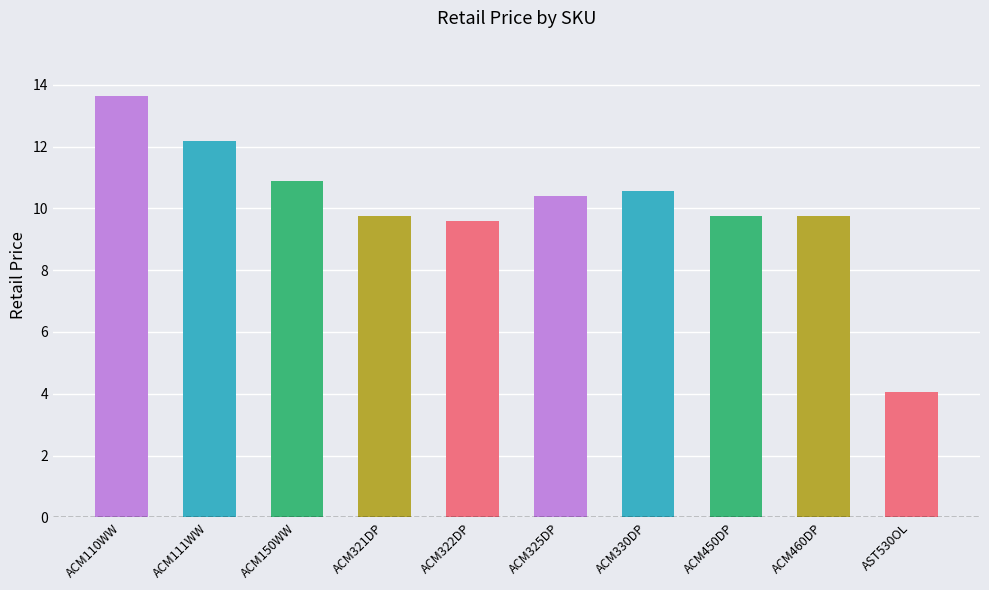

What is the greatest value displayed?

13.7